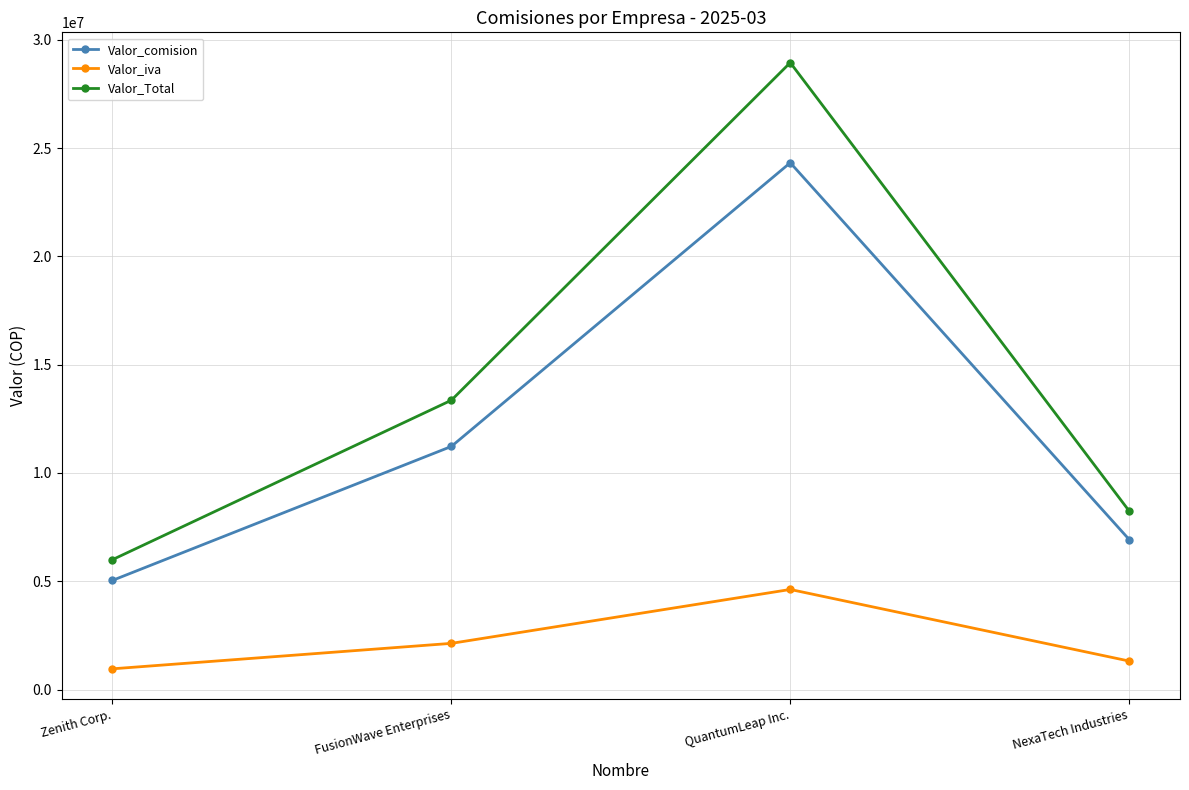

True or false: Valor_Total has a value of 13356997.9 at FusionWave Enterprises.

True